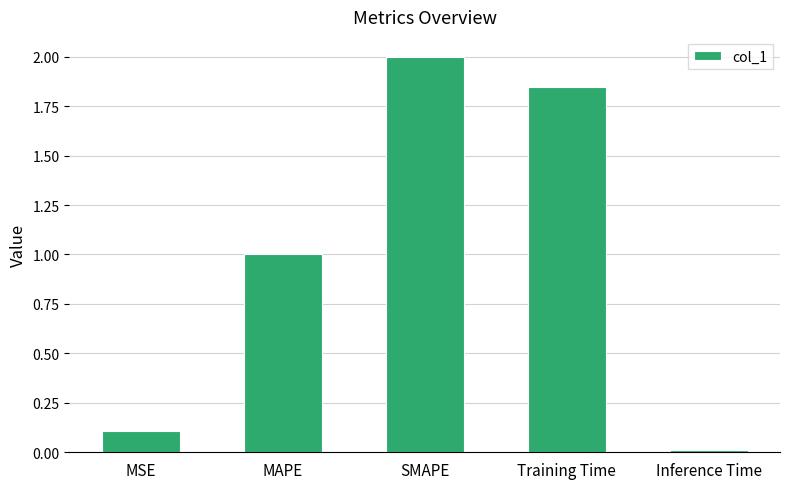

How many series are shown in this chart?

1